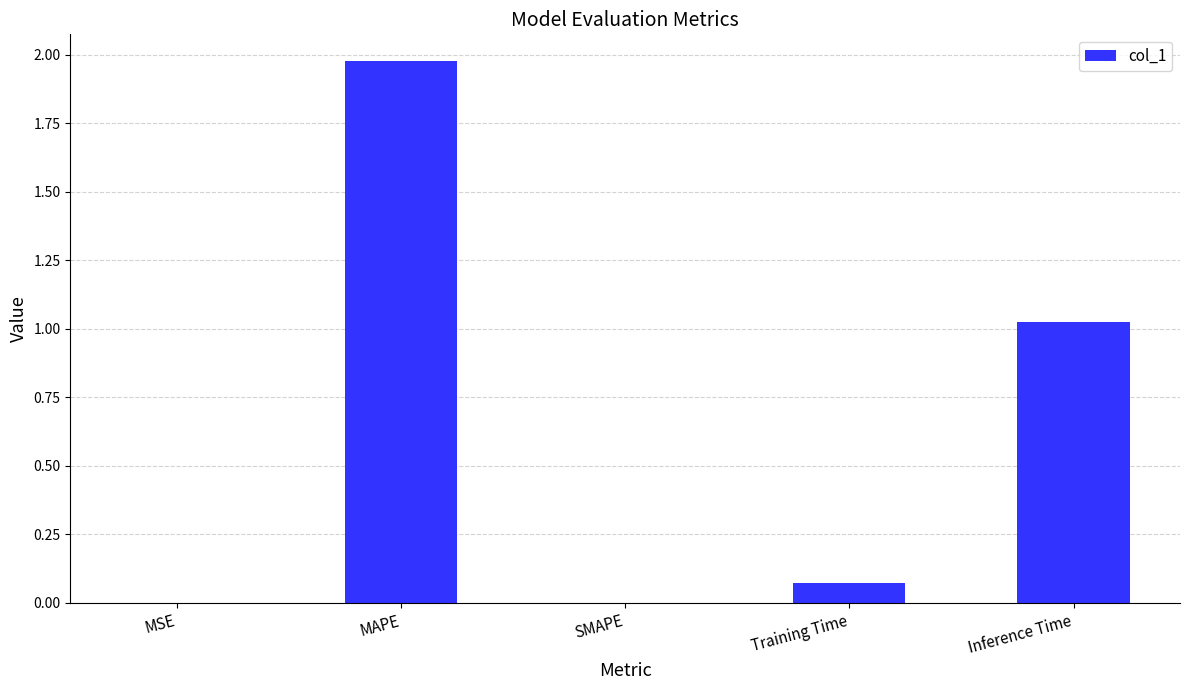

What is the sum of all values?

3.1